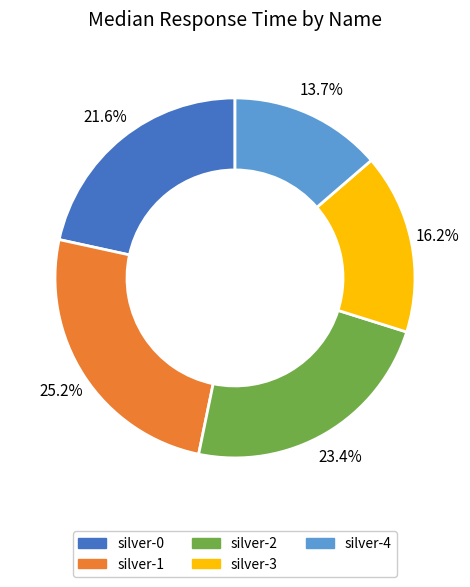

How many segments does this pie chart have?

5